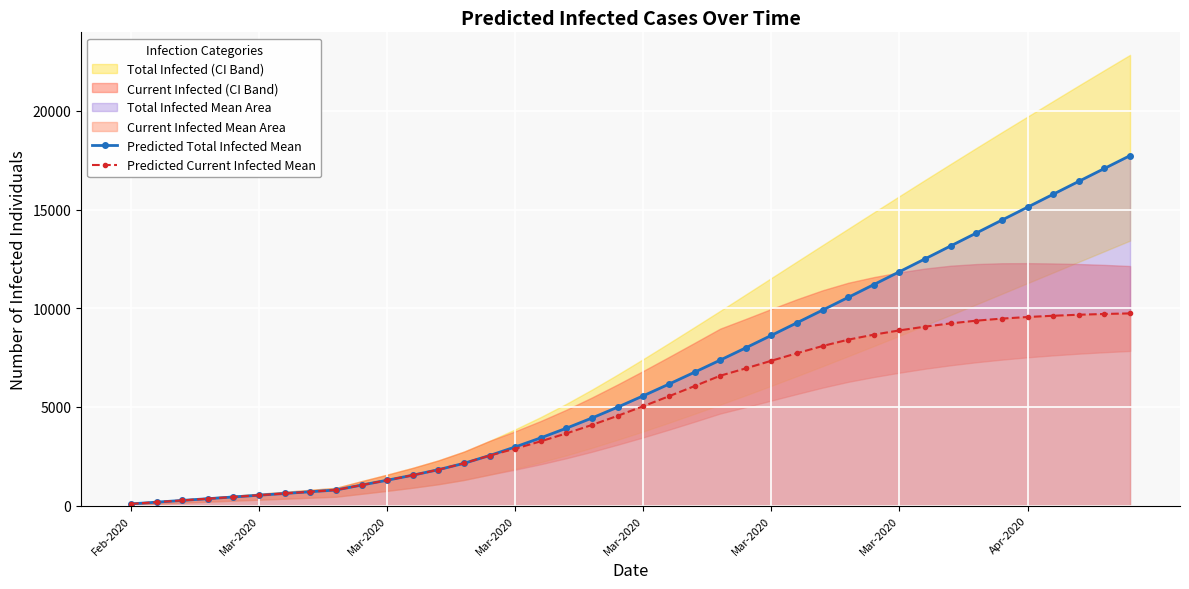

True or false: Predicted Total Infected Mean and Predicted Current Infected Mean intersect in this chart.

False